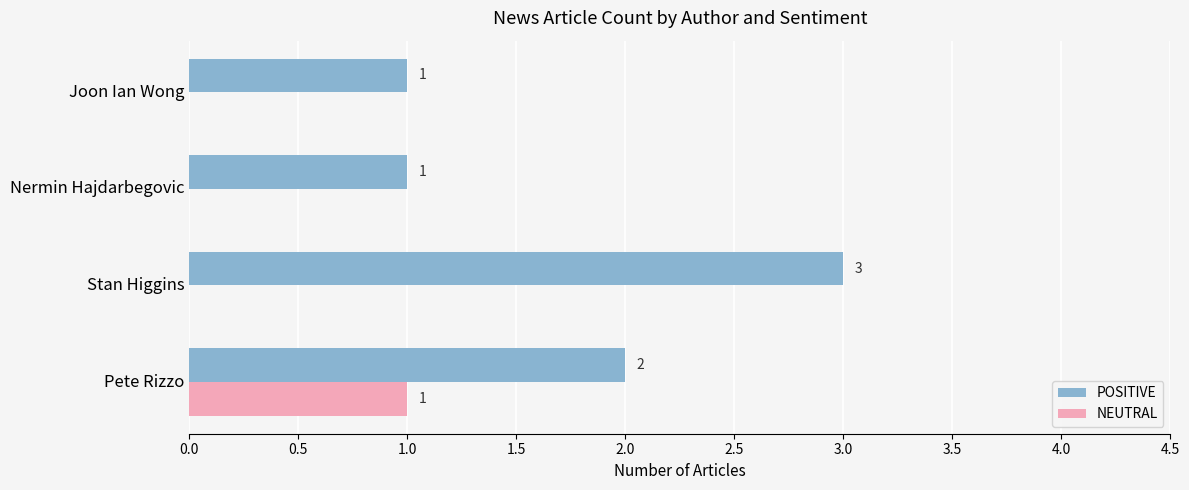

What is the sum of all NEUTRAL values?

1